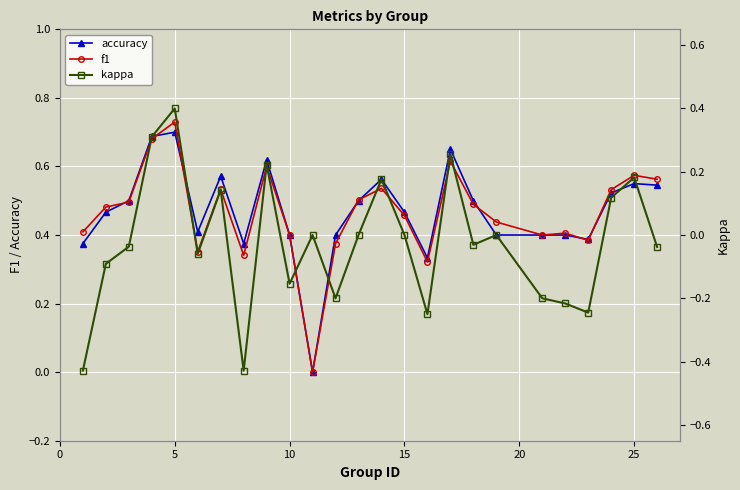

Is this an area chart (filled region under the line)?

No